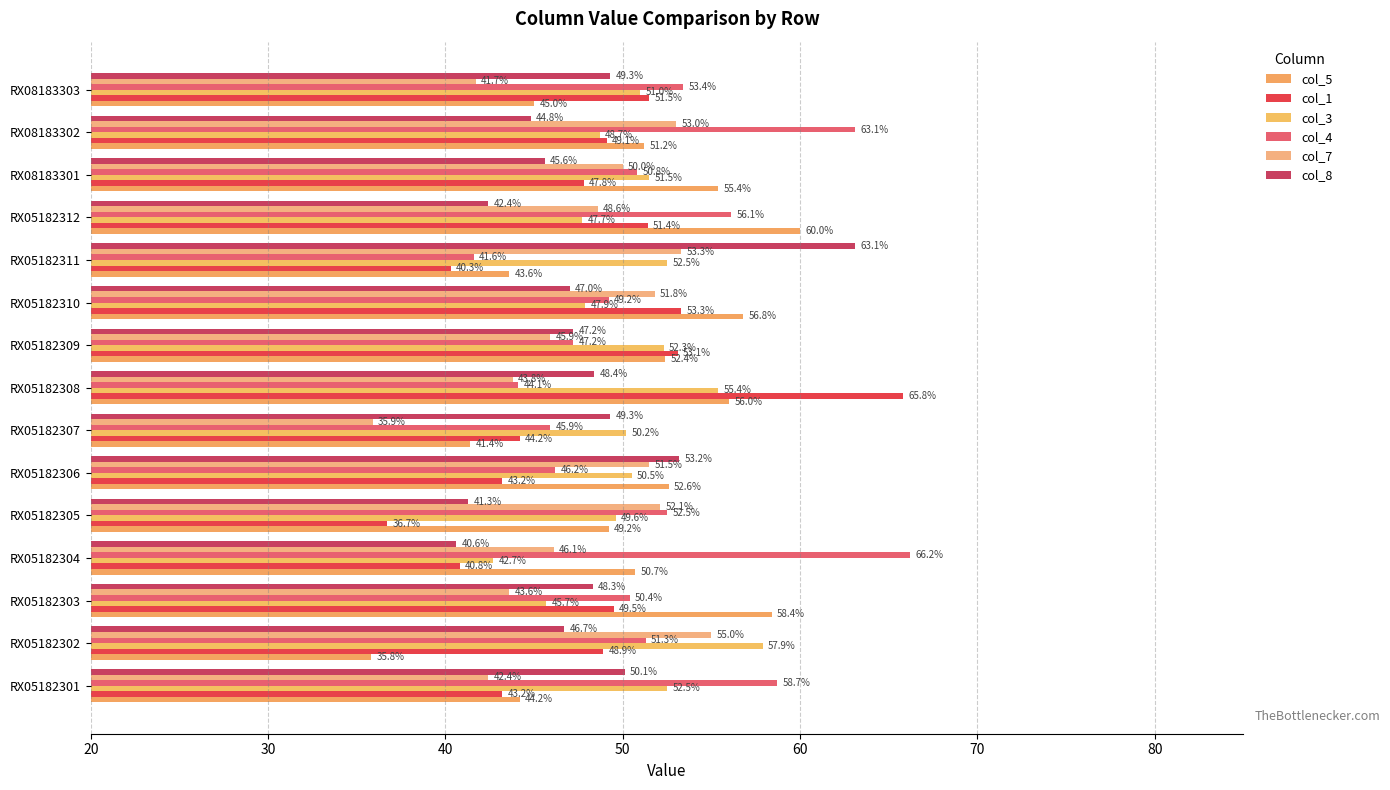

How many data points in col_8 are less than 47?

6